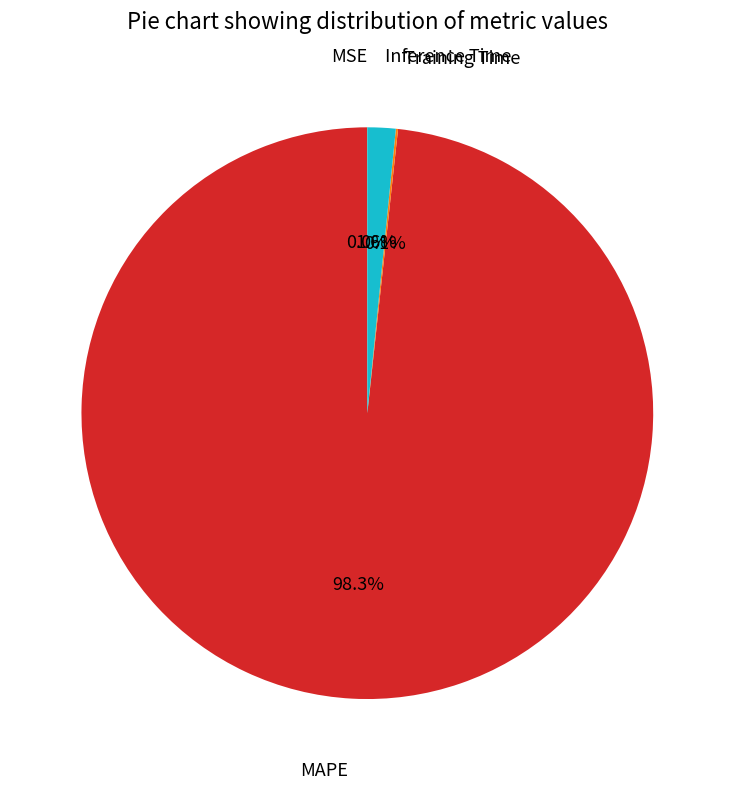

What percentage is the MAPE slice, to the nearest percent?

98%